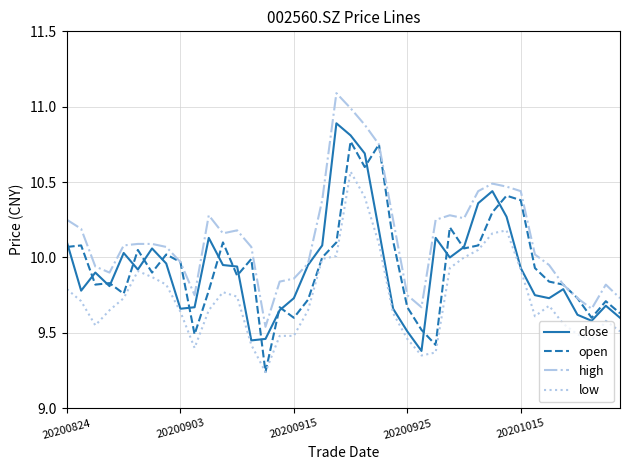

List the series in order of their peak value, highest first.

high, close, open, low